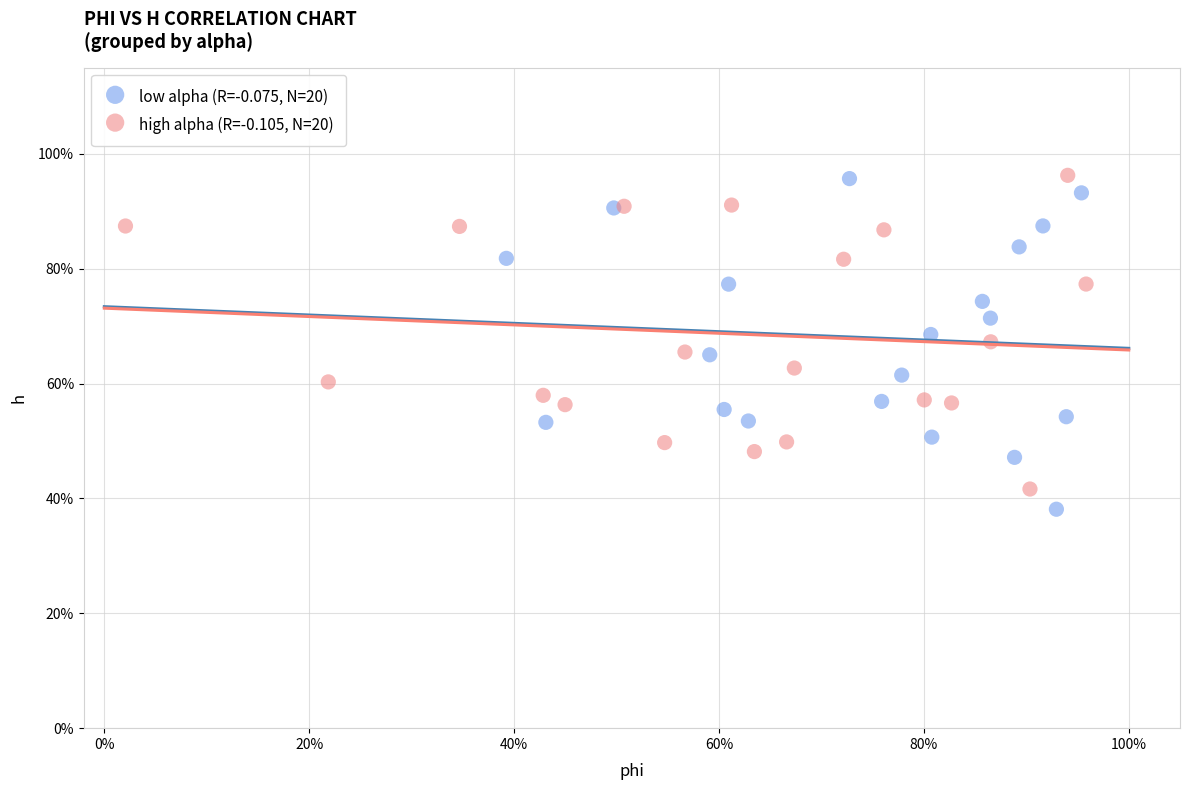

Which series reaches the minimum Y coordinate?

low alpha (R=-0.075, N=20)